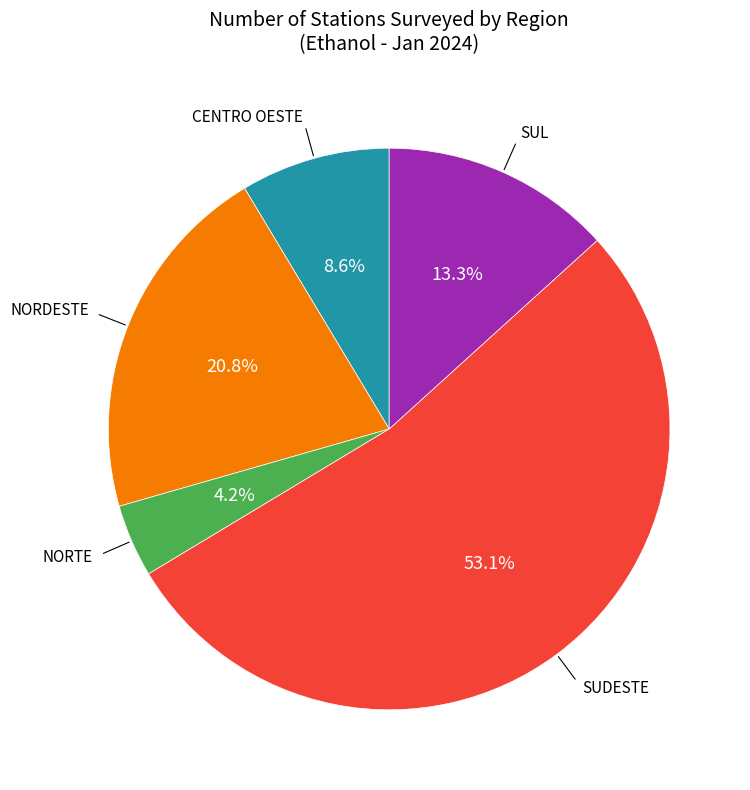

Does any single category account for the majority?

Yes